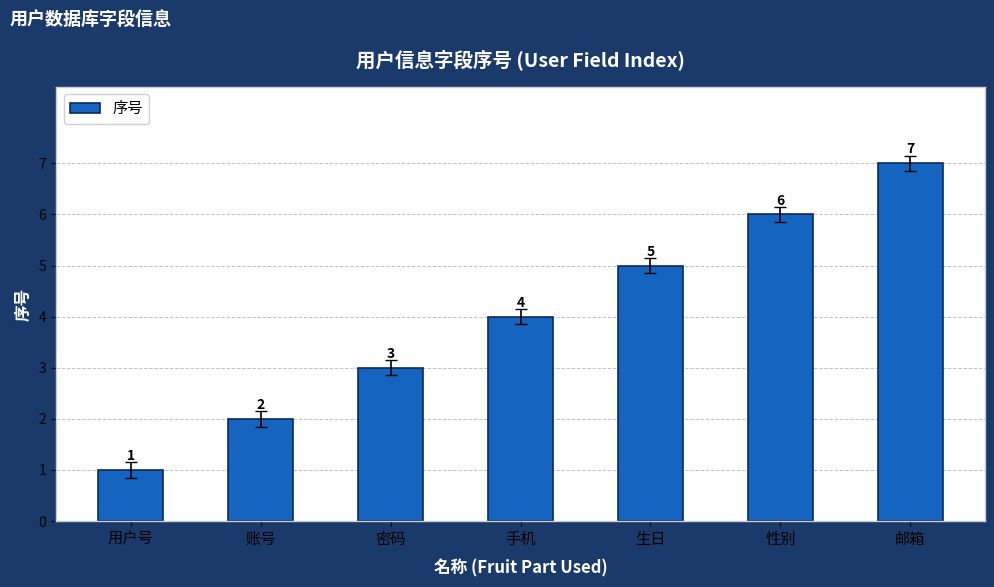

The chart shows a value of 2 at 生日. True or false?

False